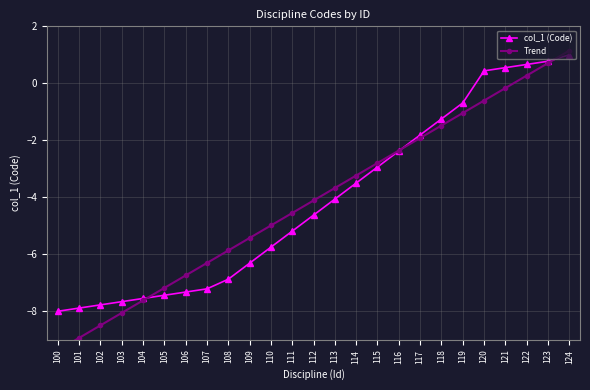

List the series in order of their overall mean, highest first.

Trend, col_1 (Code)